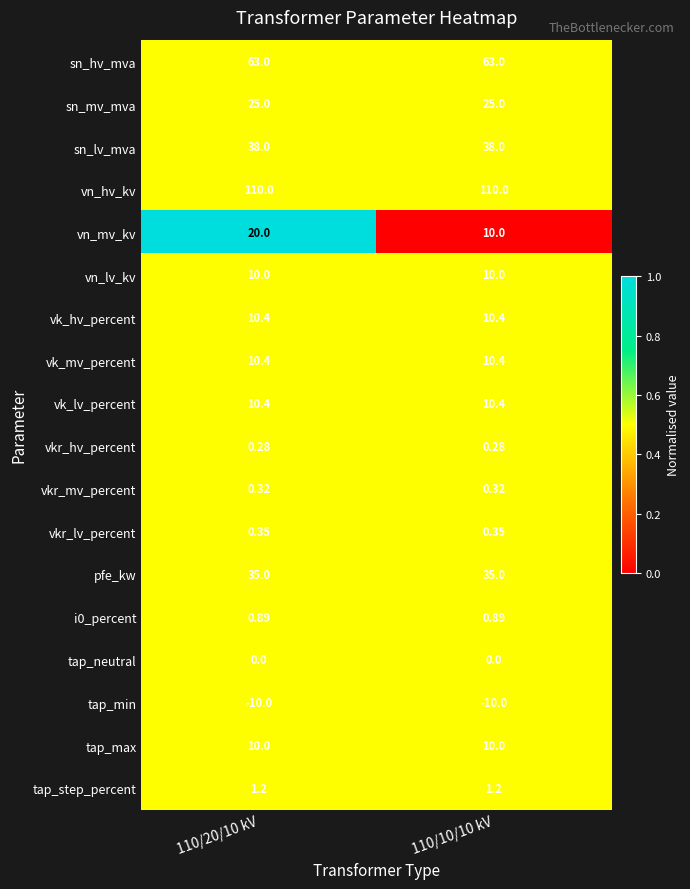

Which series has the largest total across all categories?

vn_hv_kv